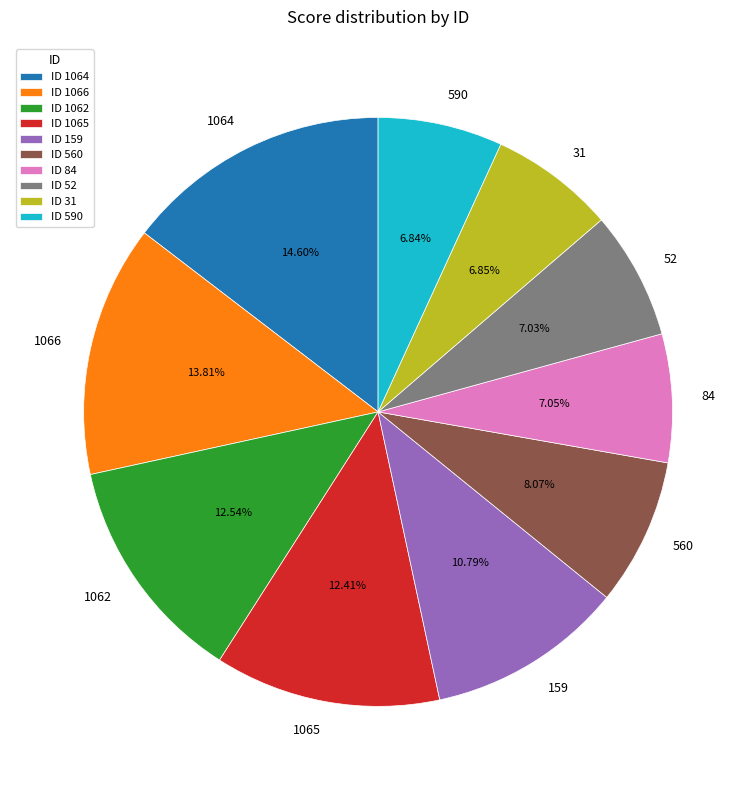

To the nearest percent, what portion does 84 represent?

7%